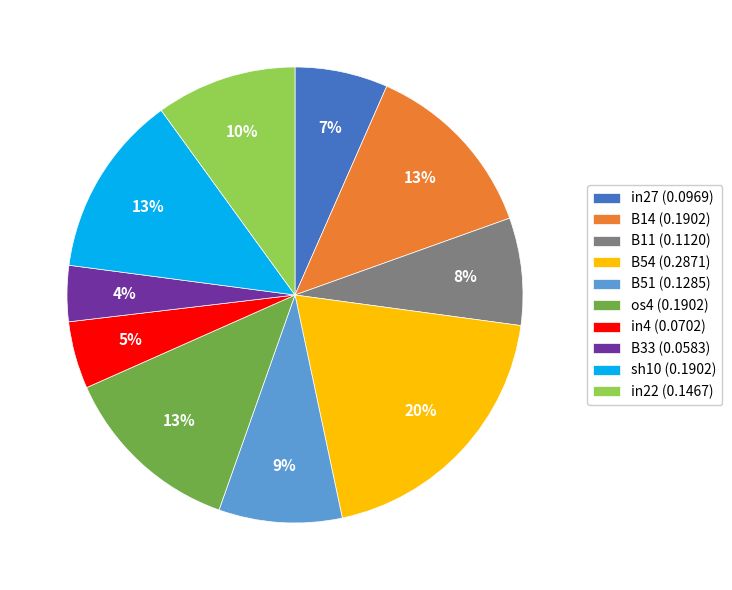

True or false: B51 accounts for 23% of the total.

False